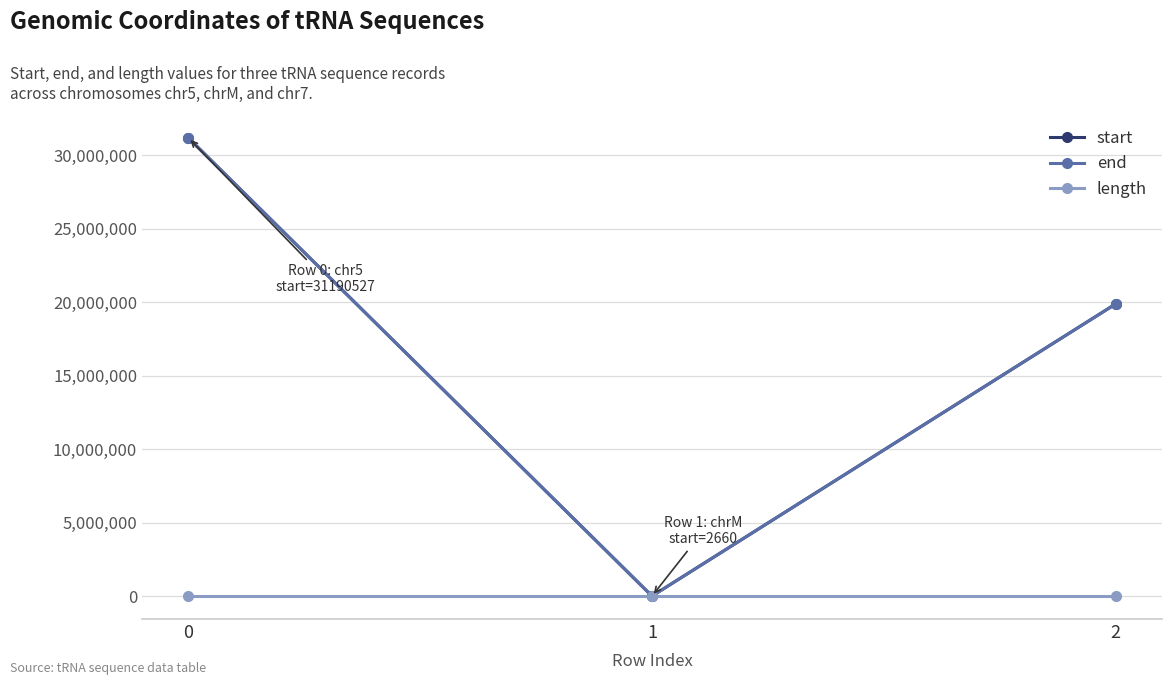

What are all the series names shown in the legend?

start, end, length